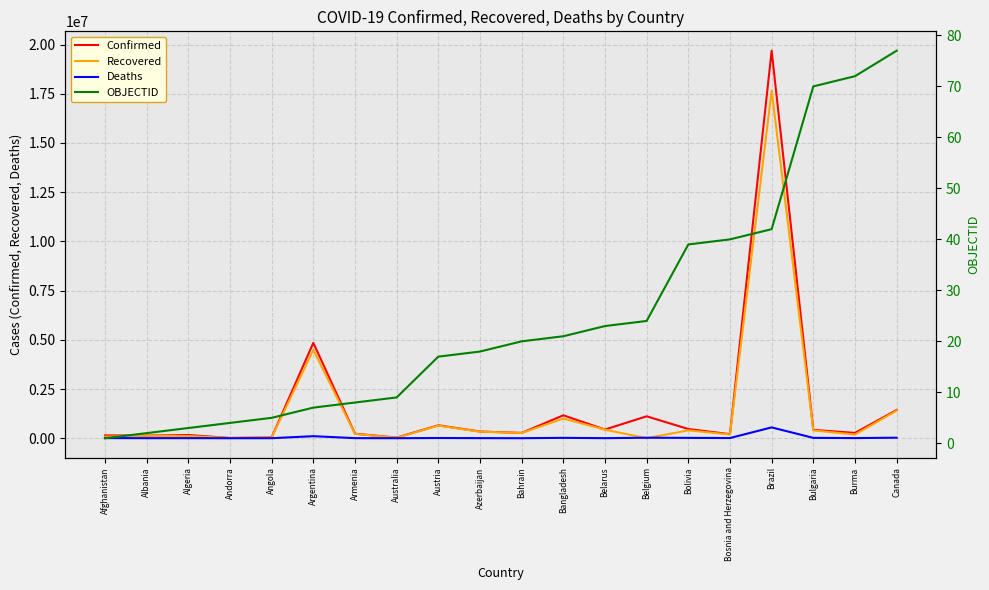

Rank the series by their maximum value, from highest to lowest.

Confirmed, Recovered, Deaths, OBJECTID